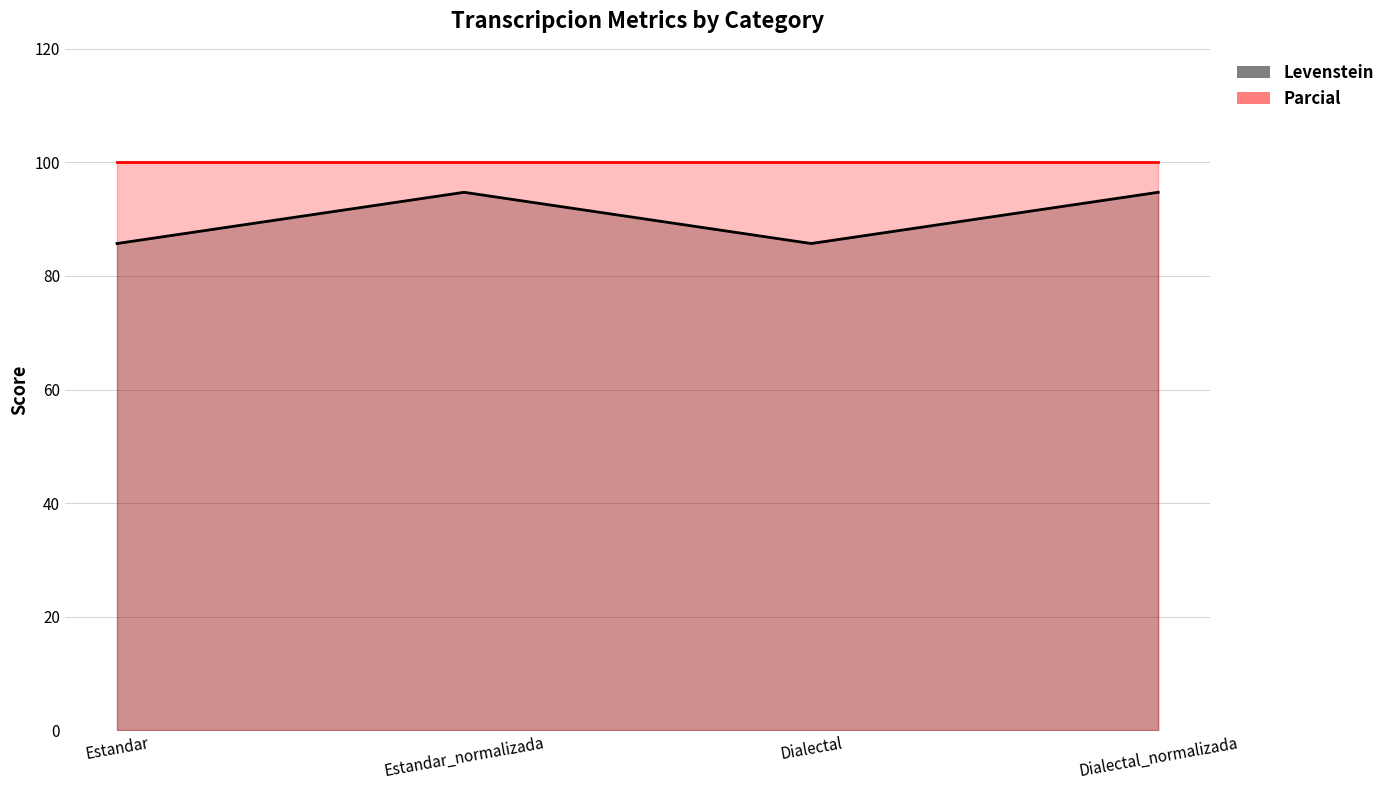

What is the change in value from Estandar_normalizada to Dialectal?

-9.0